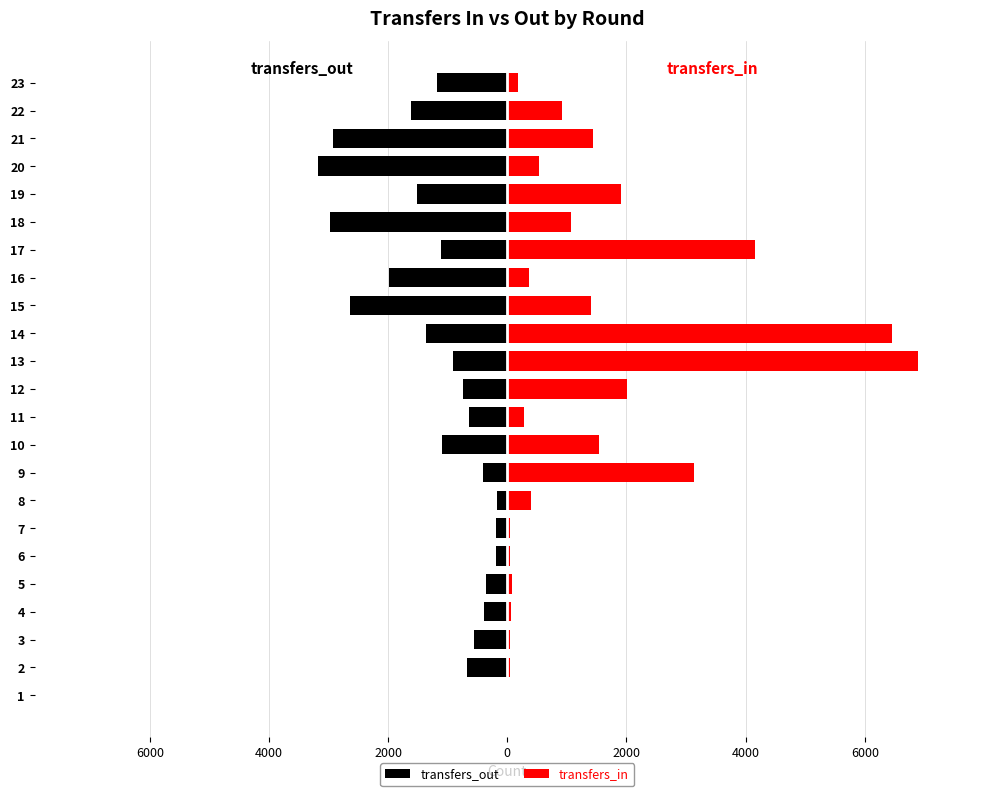

Which series has the largest range (max minus min)?

transfers_in